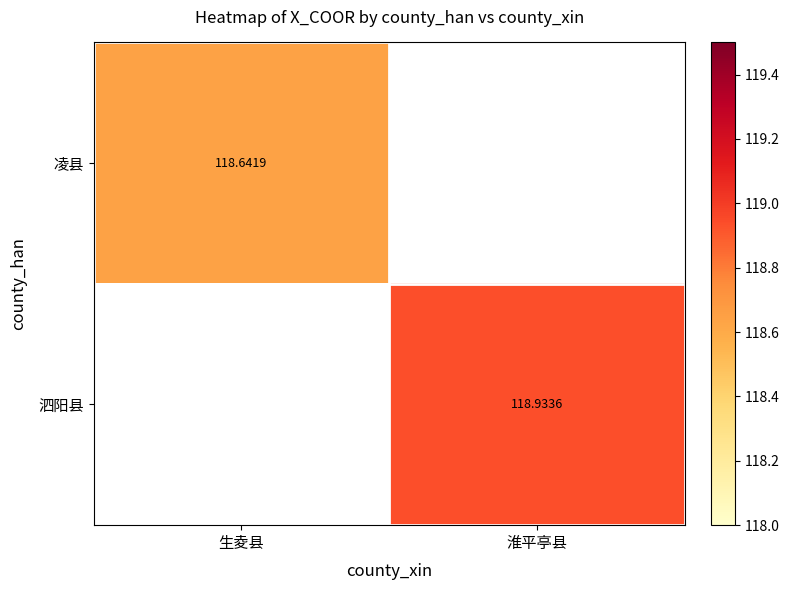

The value of 凌县 at 生夌县 is 70.3. True or false?

False